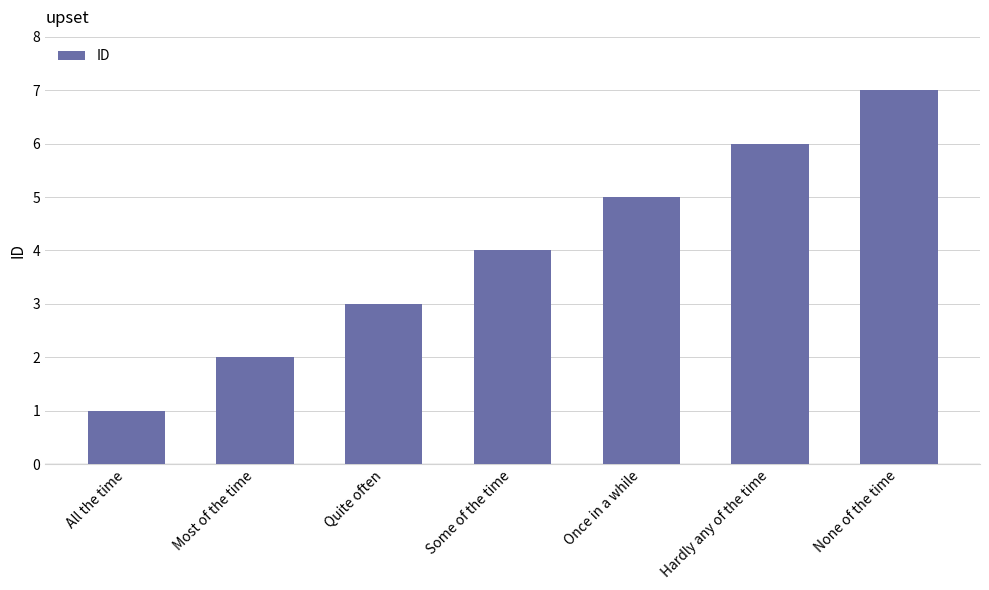

What position from the right is Some of the time?

4